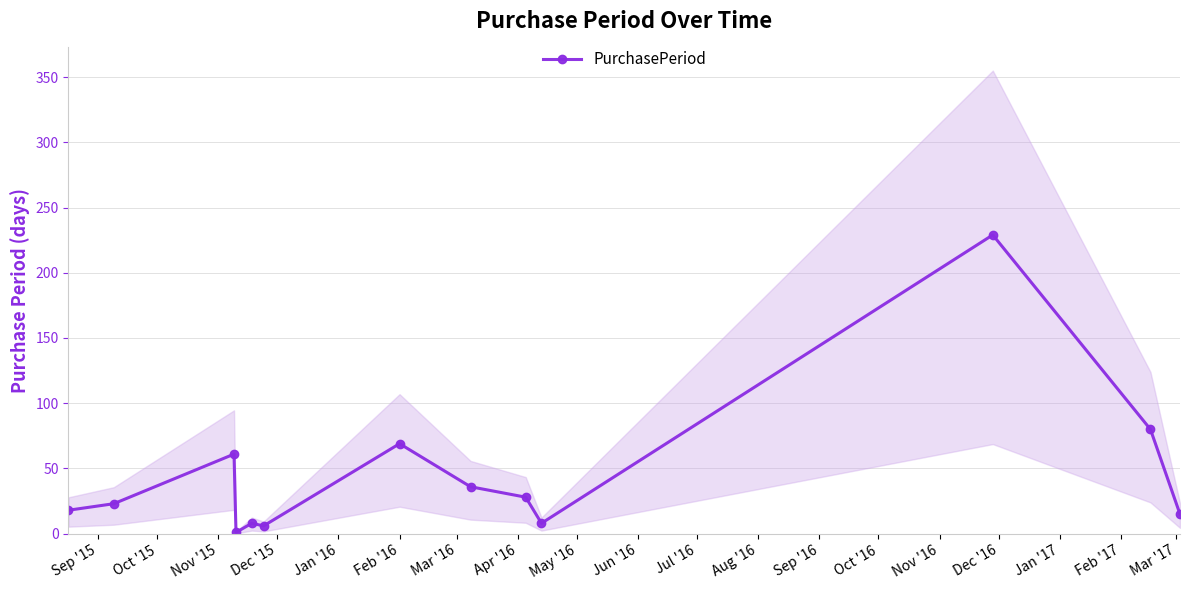

True or false: PurchasePeriod has more than 1 interior local peaks.

True